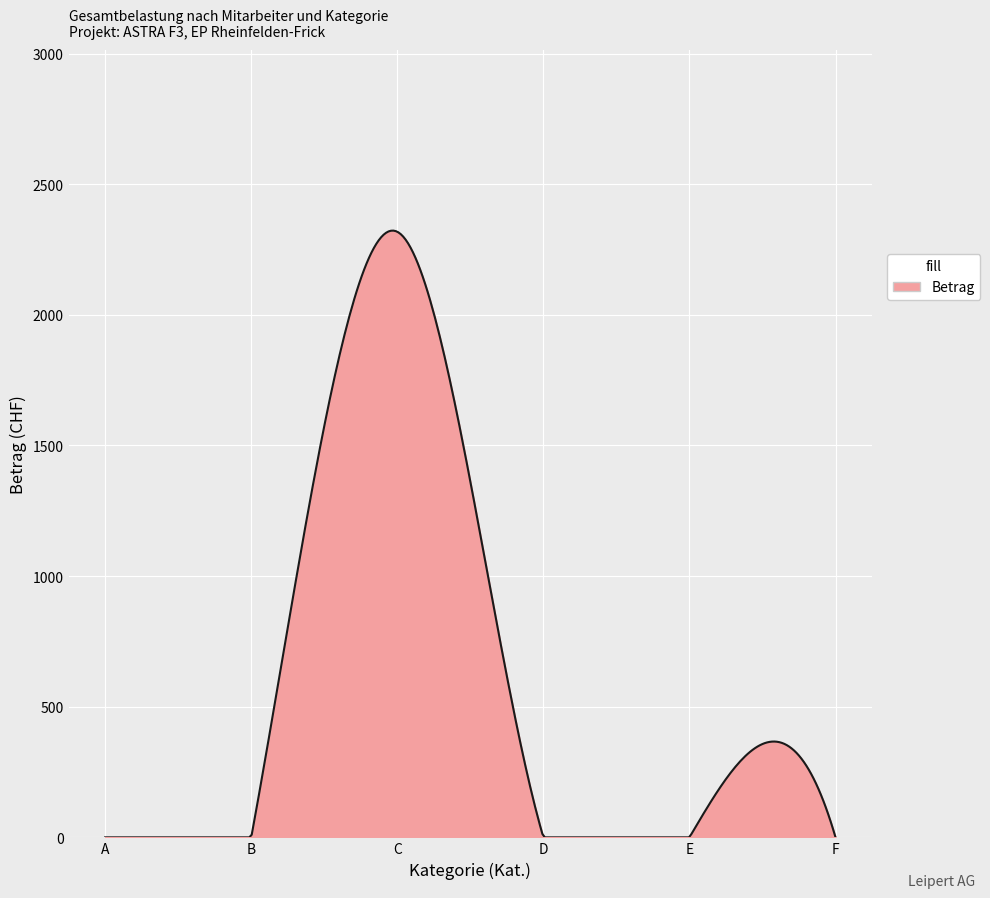

What is the difference between the maximum and minimum values?

2322.4